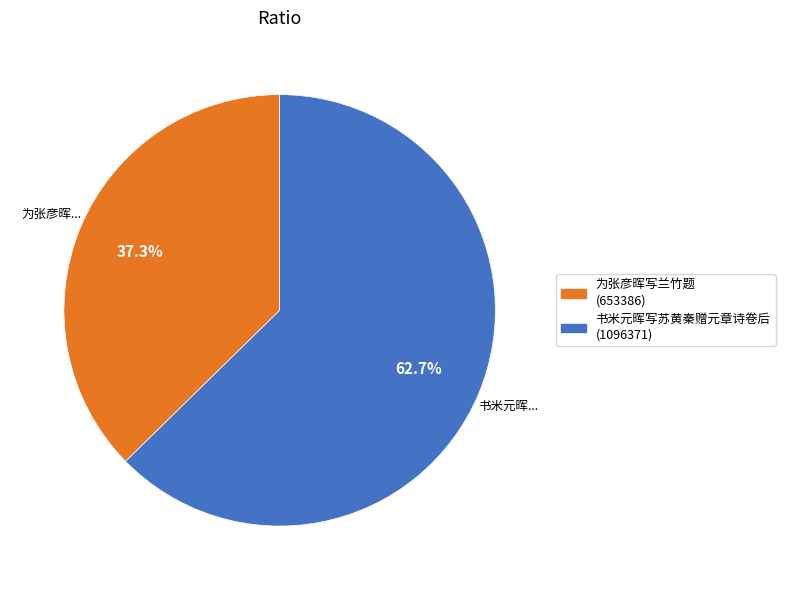

What is the largest slice in the pie chart?

书米元晖写苏黄秦赠元章诗卷后